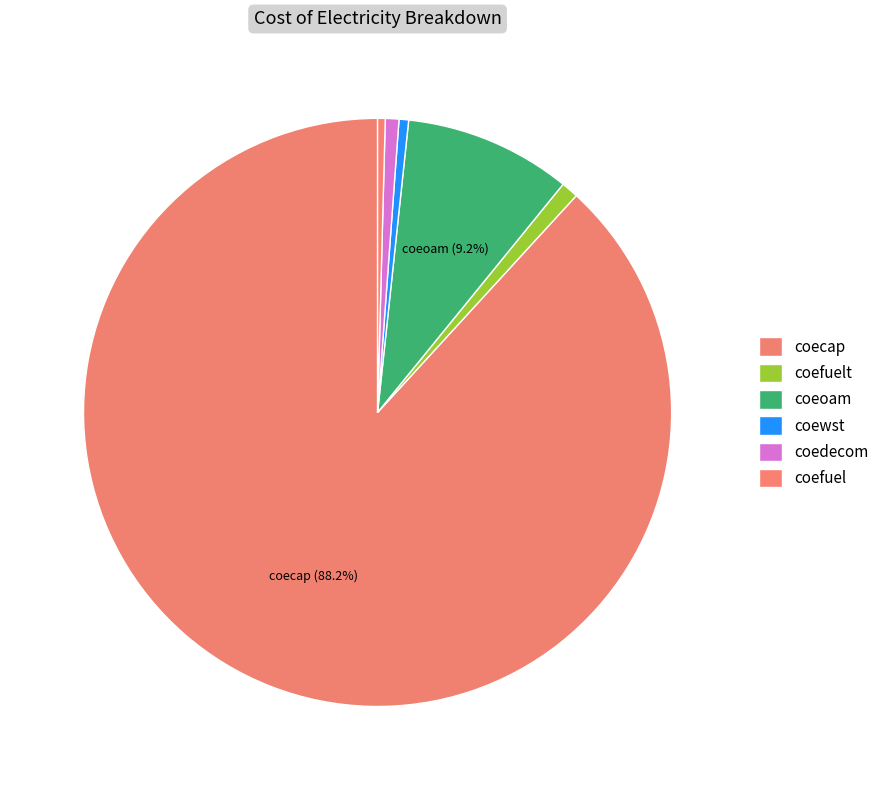

To the nearest percent, what is the difference between the largest and smallest slice percentages?

88%